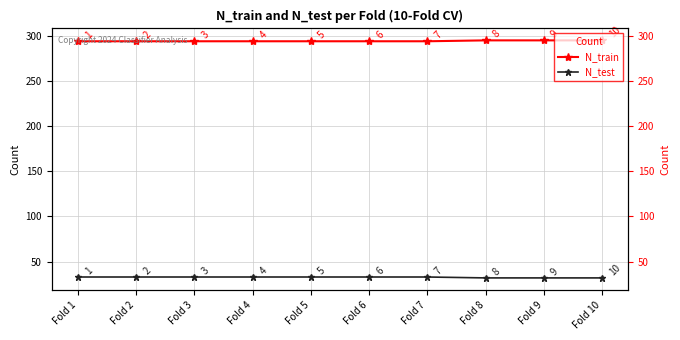

Reading left to right, what are all the values shown in this chart?

N_train: 294	294	294	294	294	294	294	295	295	295
N_test: 33	33	33	33	33	33	33	32	32	32